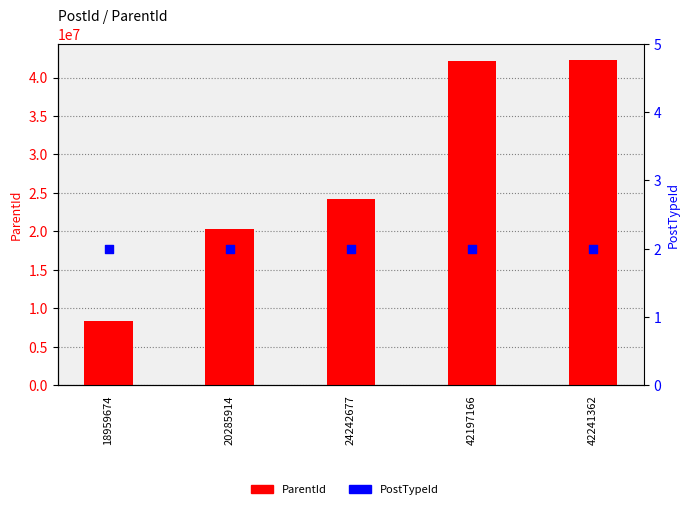

Which series has the largest total across all categories?

ParentId